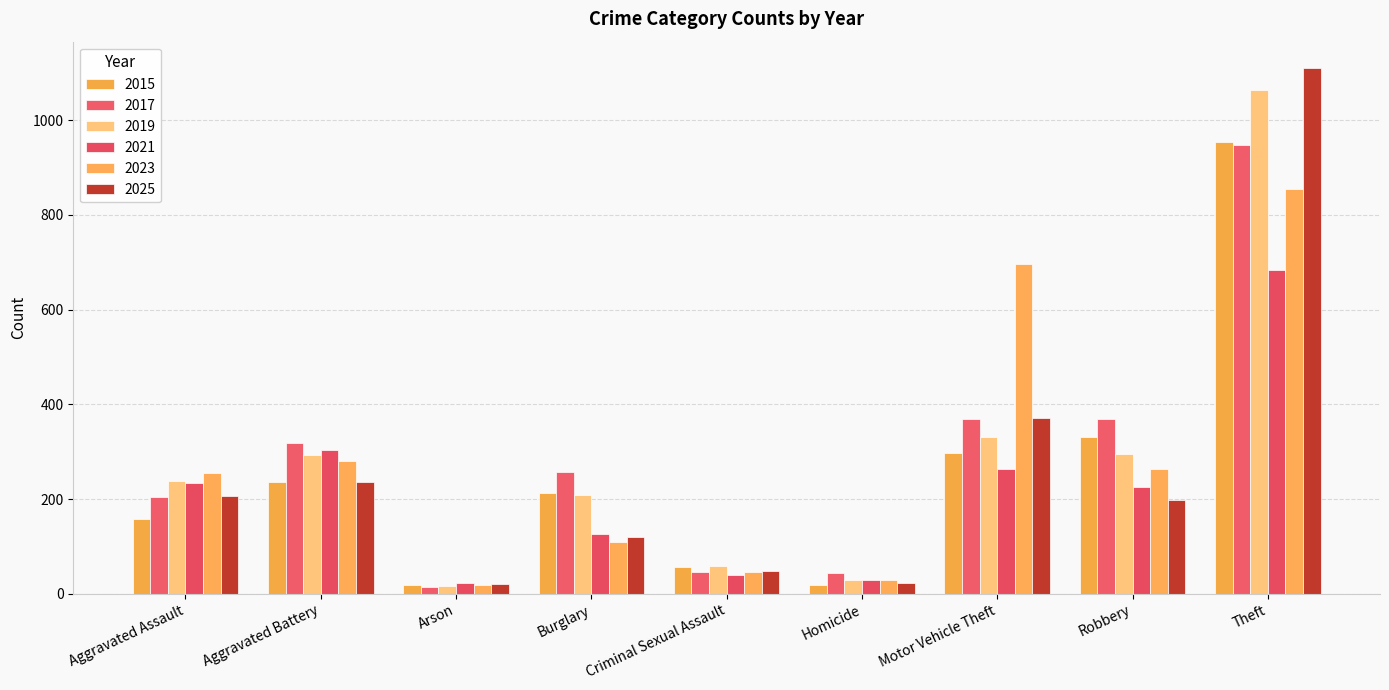

Which series has the largest total across all categories?

2017